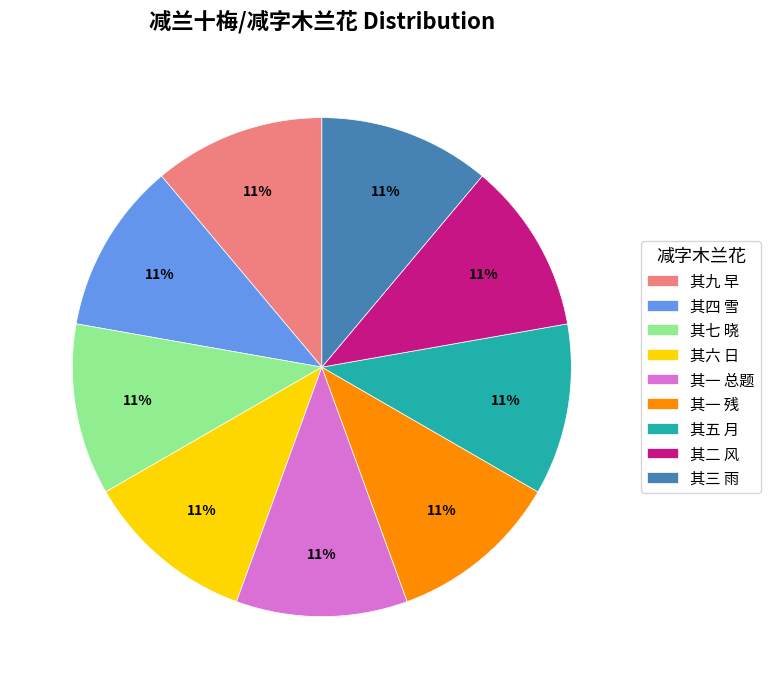

True or false: 其七 晓 accounts for 1% of the total.

False